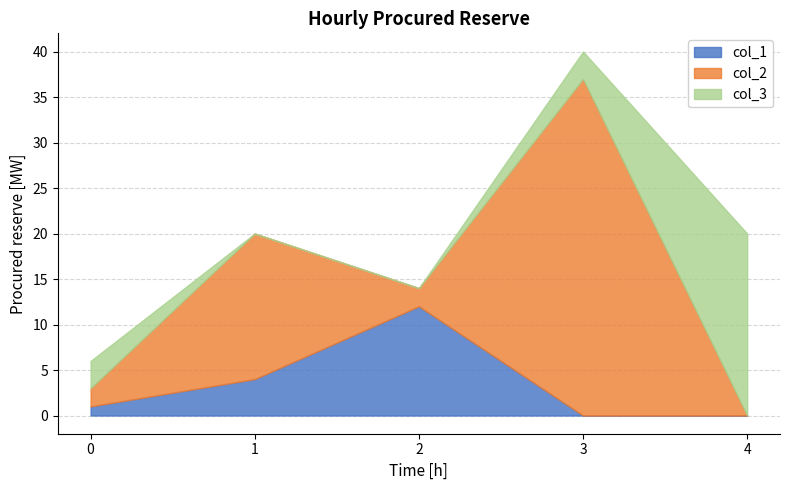

True or false: col_3 has a value of 12 at 0.

False